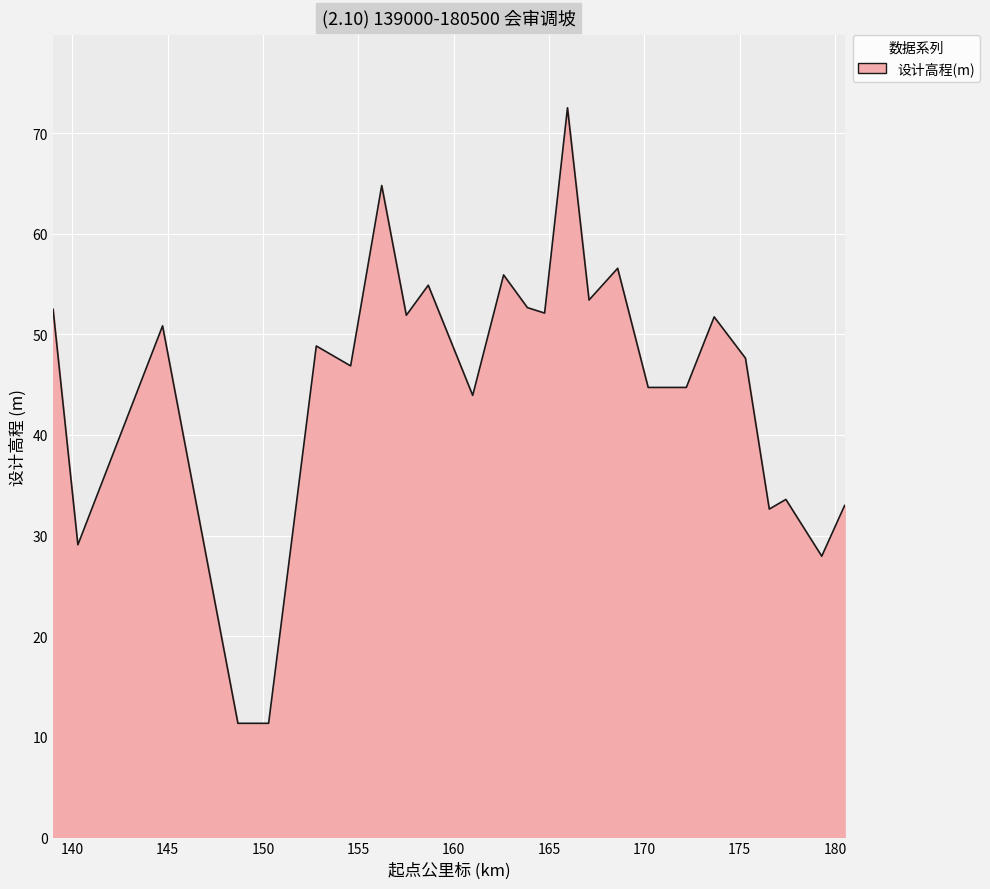

What is the minimum value shown in the chart?

11.3